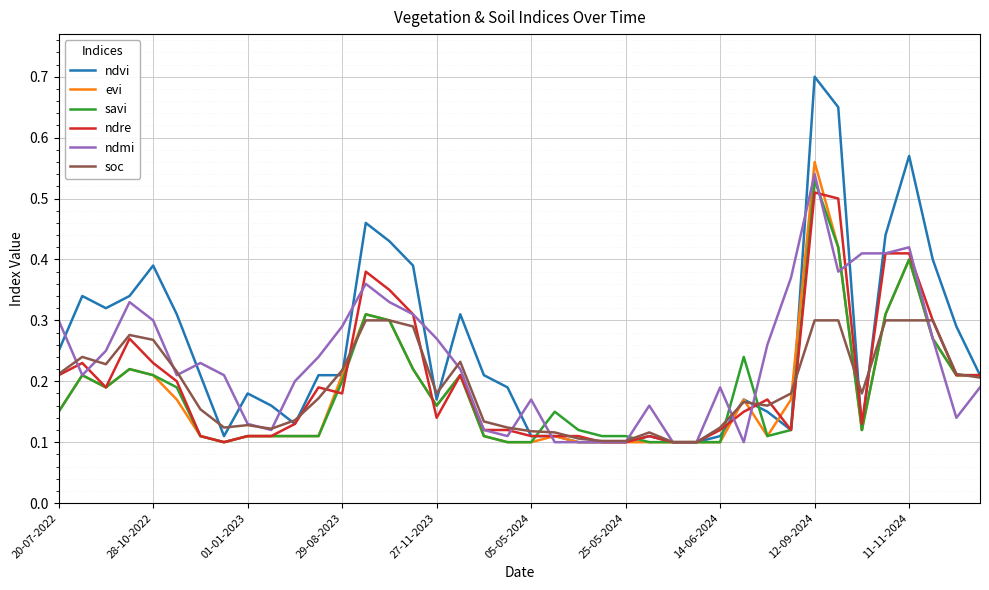

Which series has the largest range (max minus min)?

ndvi